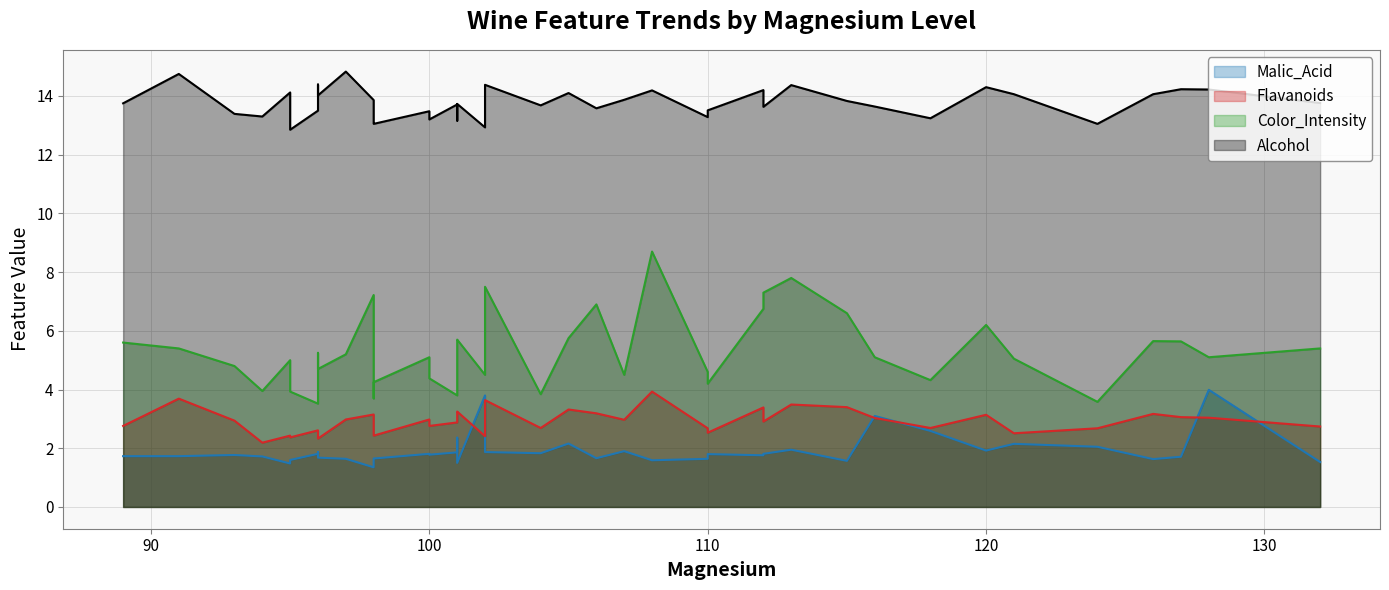

Which category has the highest value across all series?

97